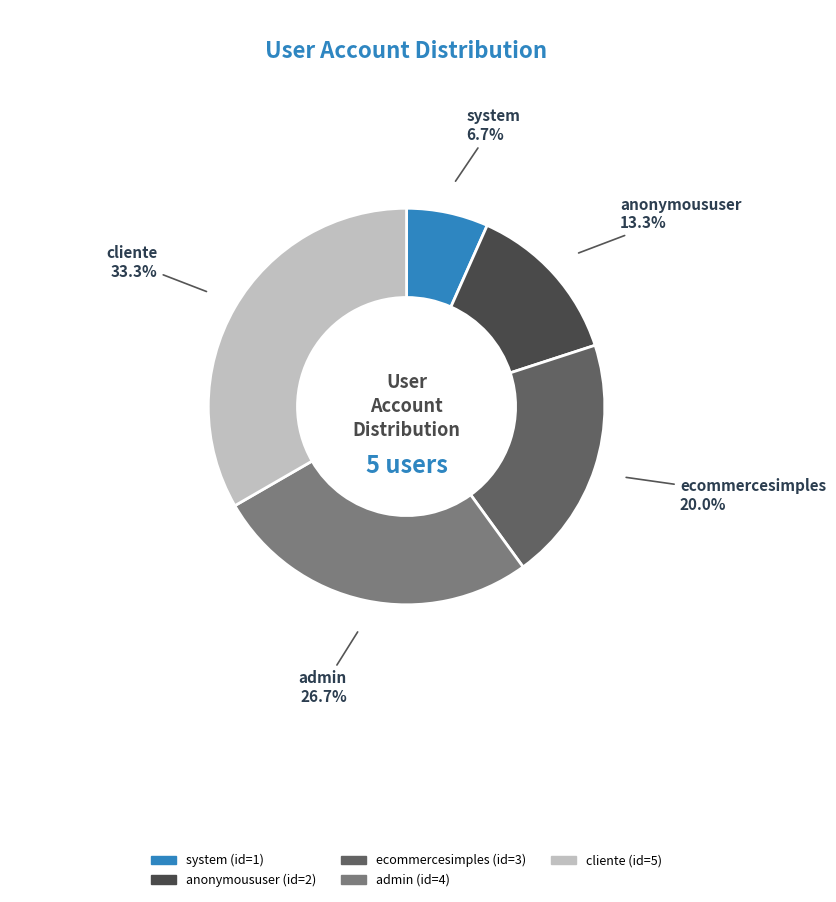

Is it true that cliente is 33% of the pie?

True